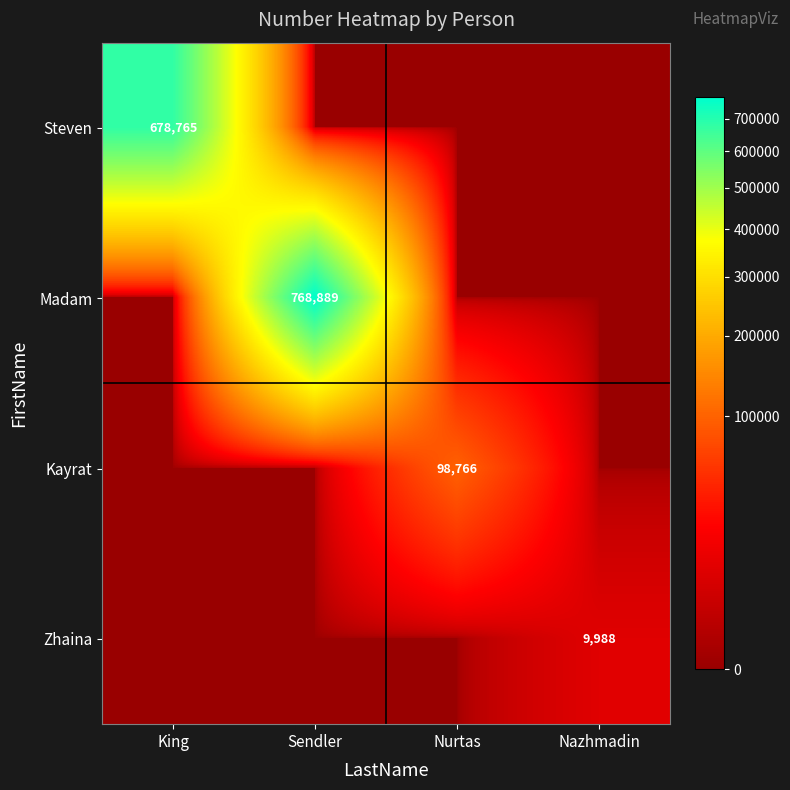

The Steven series shows 1095915 at King. True or false?

False